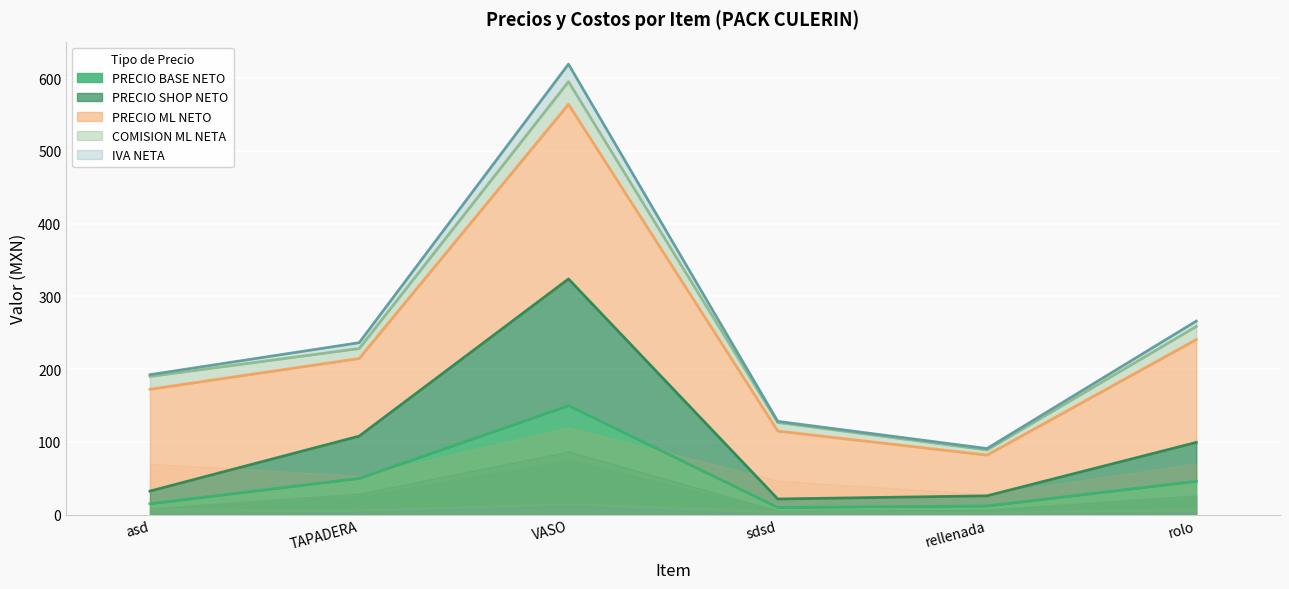

How many interior local peaks does the PRECIO SHOP NETO series have?

1